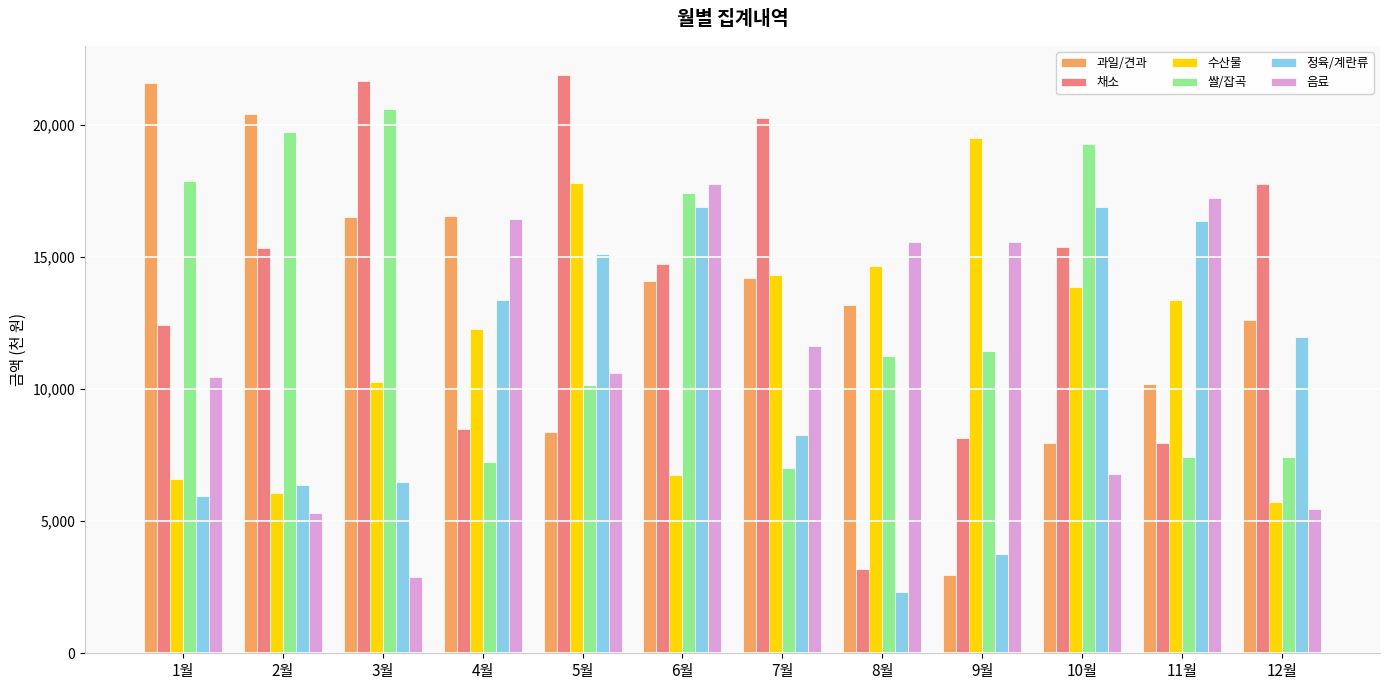

How many bars are there in each group?

6